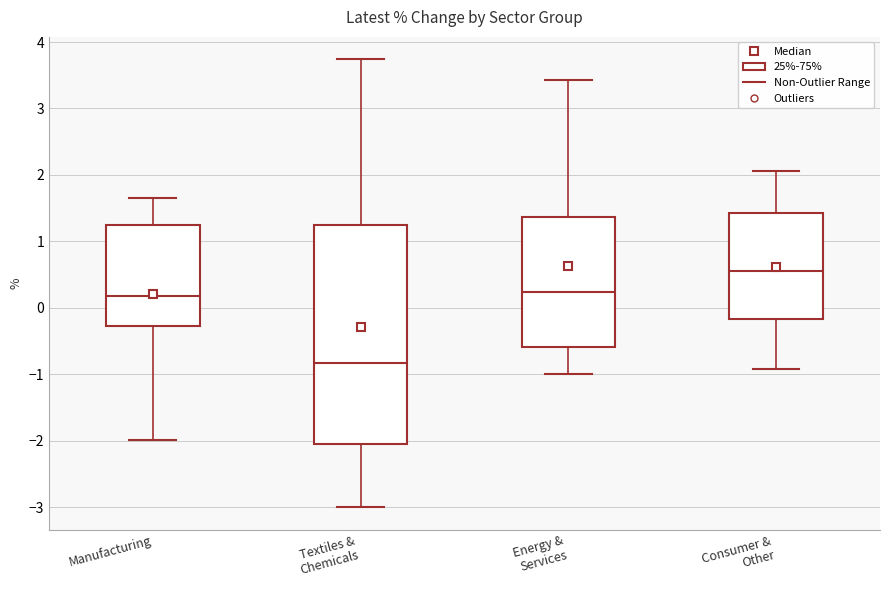

Which box has the highest median line?

Consumer & Other